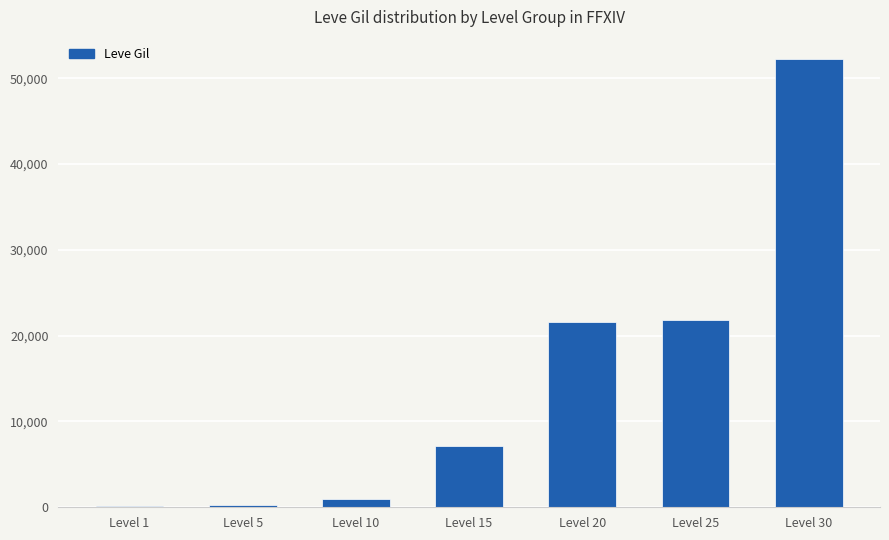

Which has a higher value, Level 1 or Level 10?

Level 10